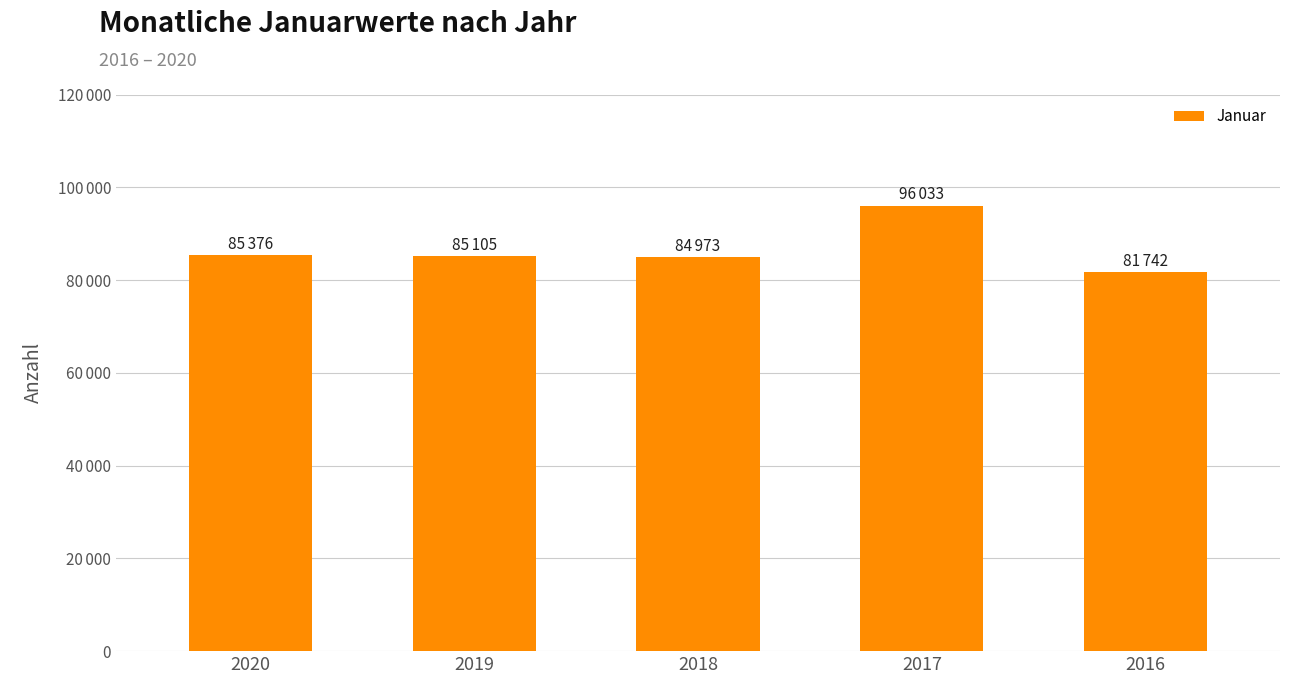

What is the value of the 3rd bar from the left?

84973